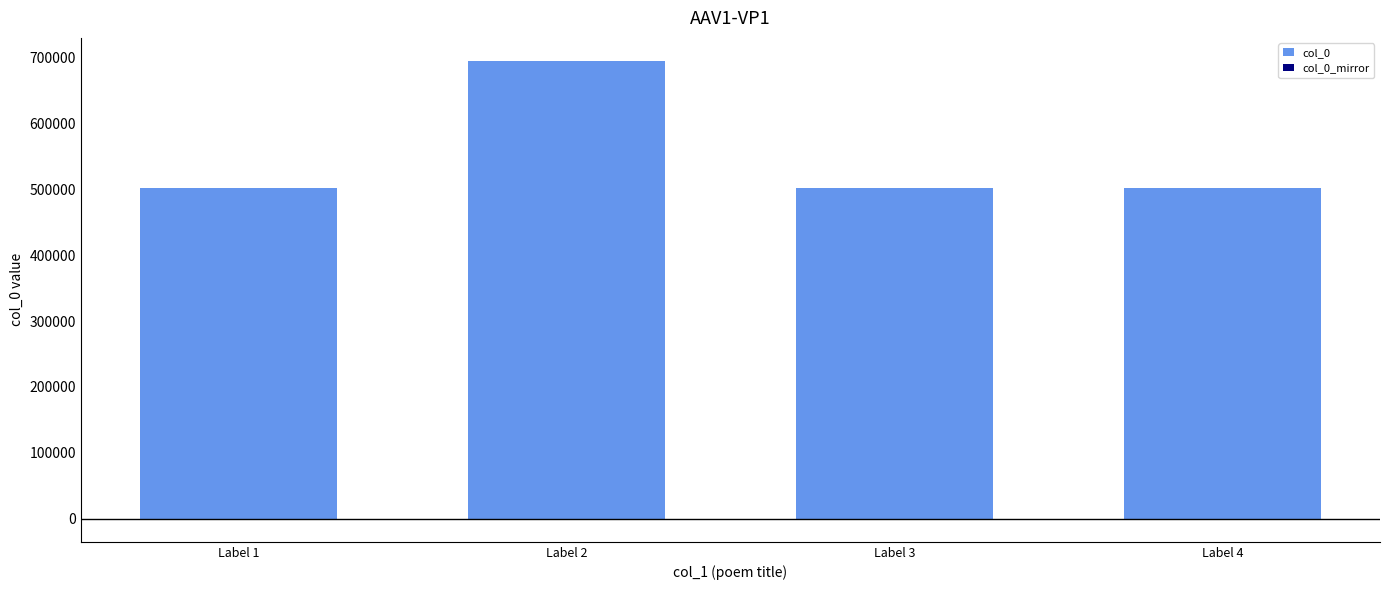

What is the difference between the highest and lowest values at Label 1?

502013.4